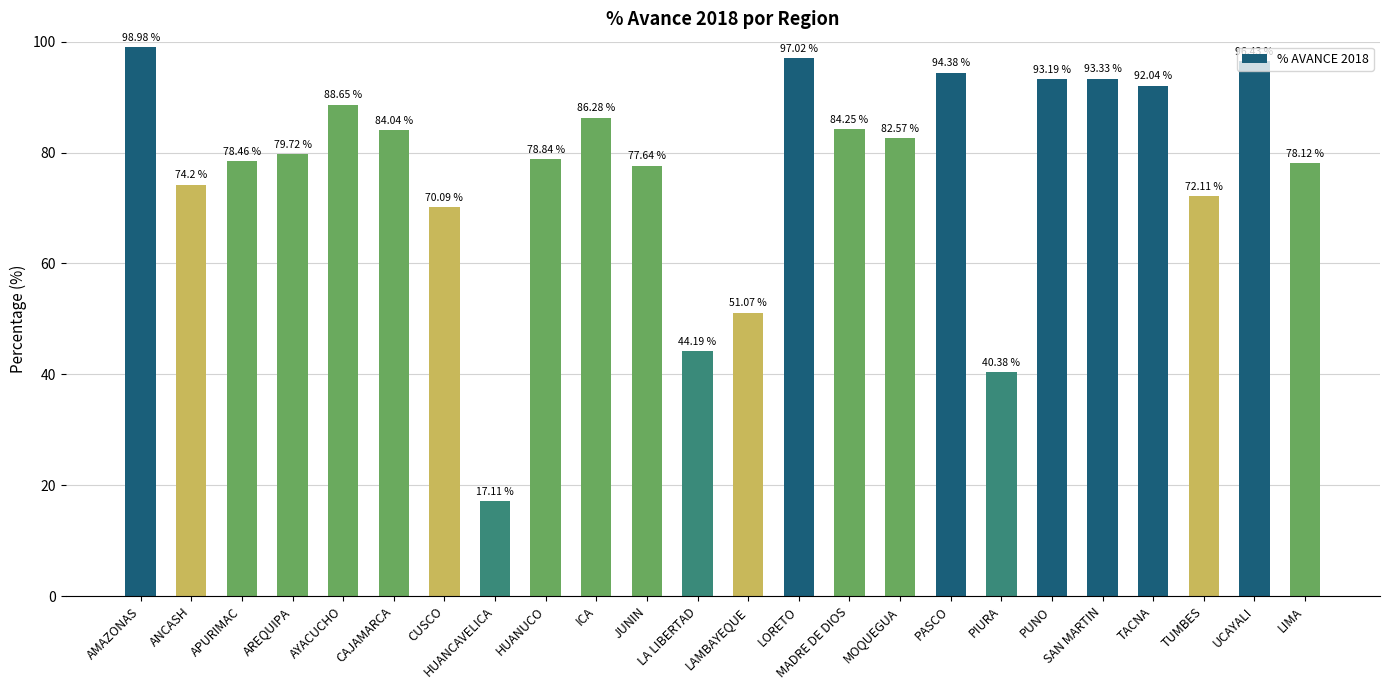

What is the label of the 4th bar from the left?

AREQUIPA